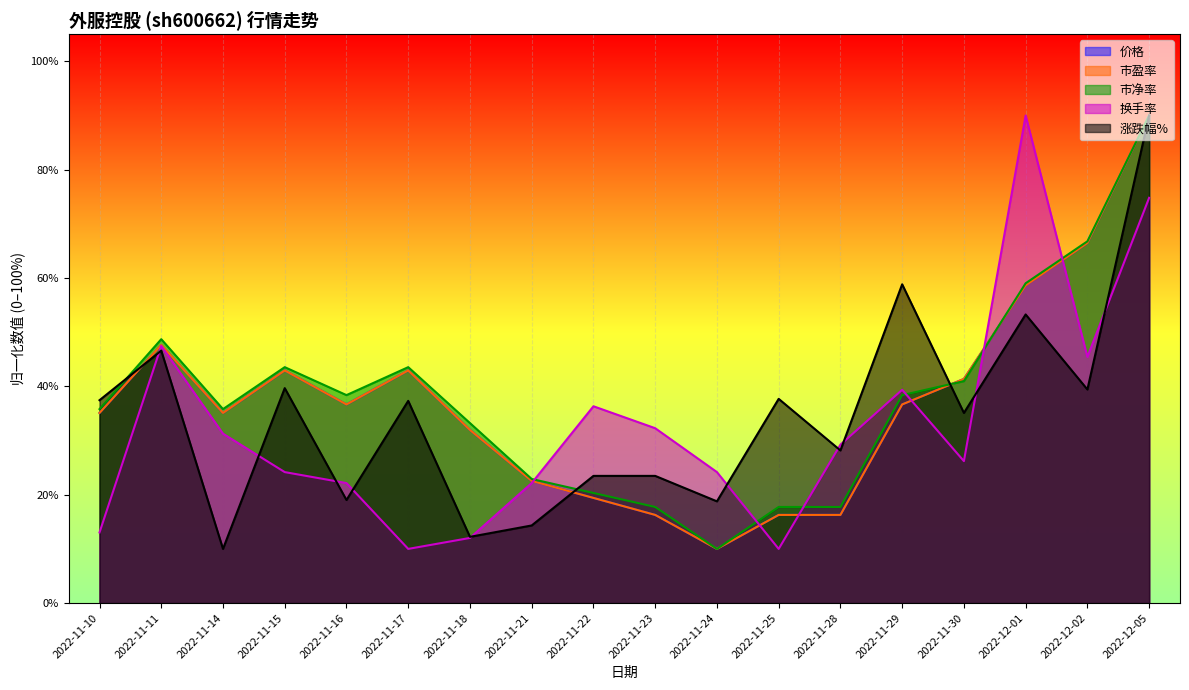

At 2022-11-25, list the series in order from largest to smallest.

涨跌幅%, 市净率, 价格, 市盈率, 换手率